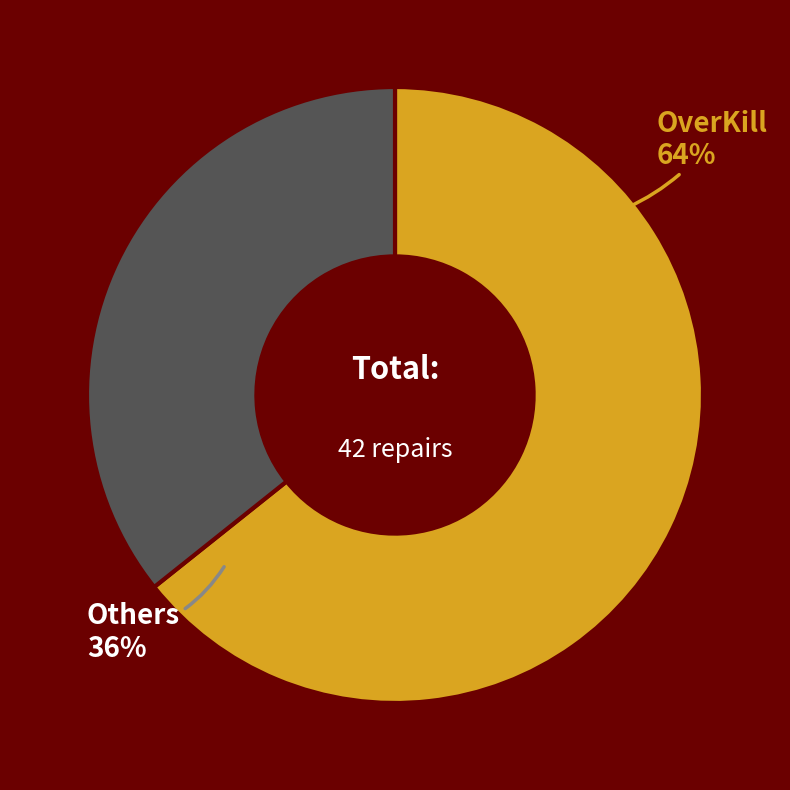

The Setup Fail slice represents 35% of the pie. True or false?

False